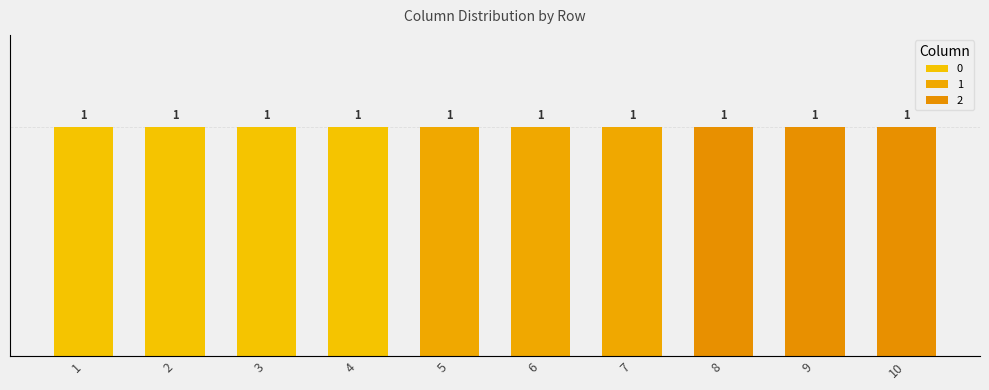

At which category is the sum across all series the highest?

1